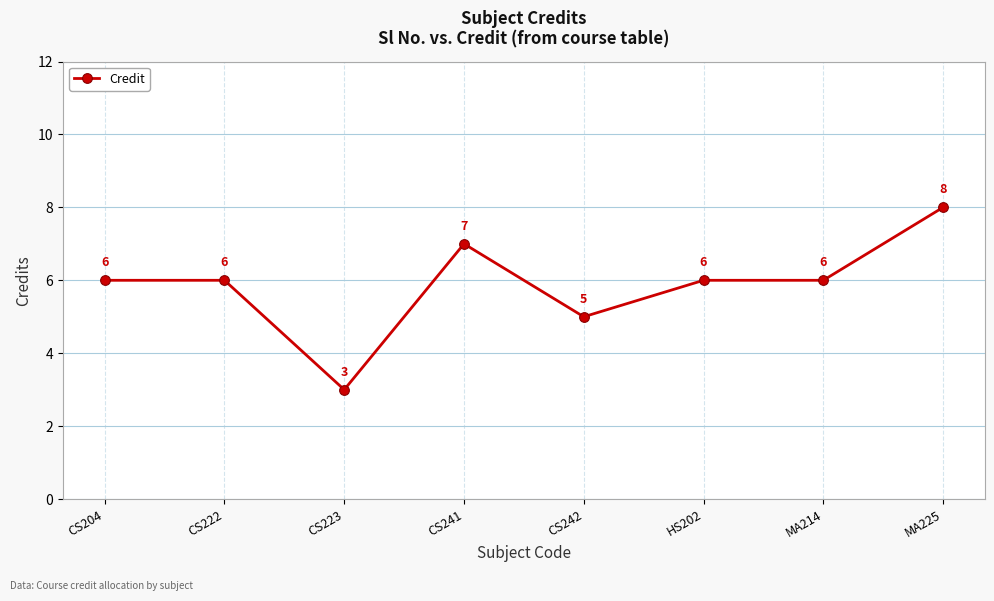

Is it true that the value at MA225 is 3?

False